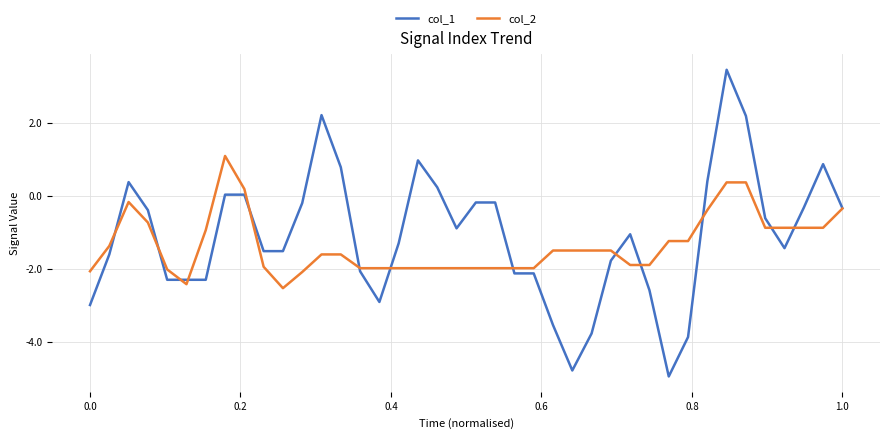

Rank the series by their maximum value, from highest to lowest.

col_1, col_2